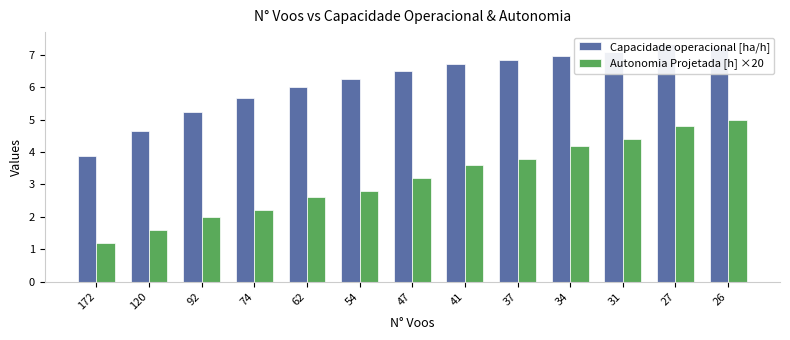

What is the total value across all series at 120?

6.3